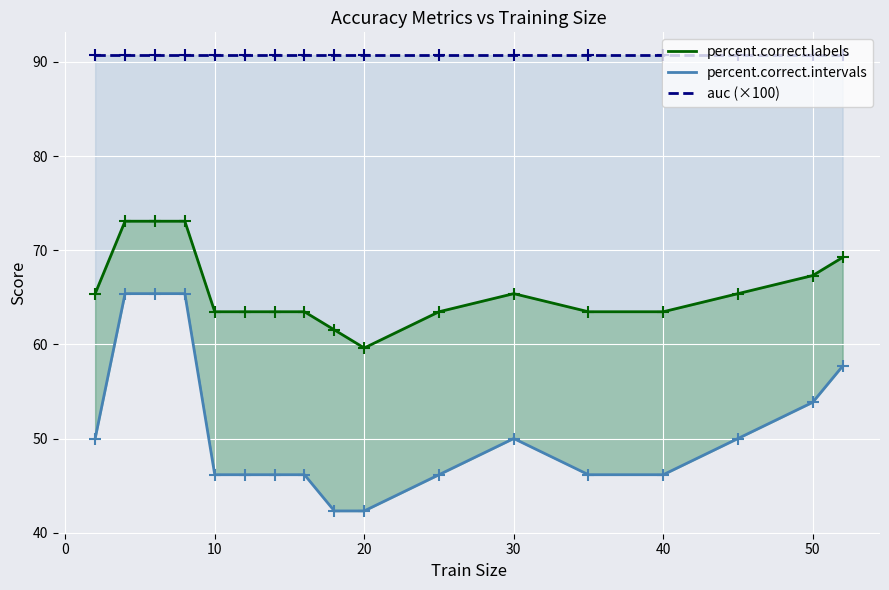

Is the value of percent.correct.intervals at 50 greater than the value of percent.correct.labels at 16?

No